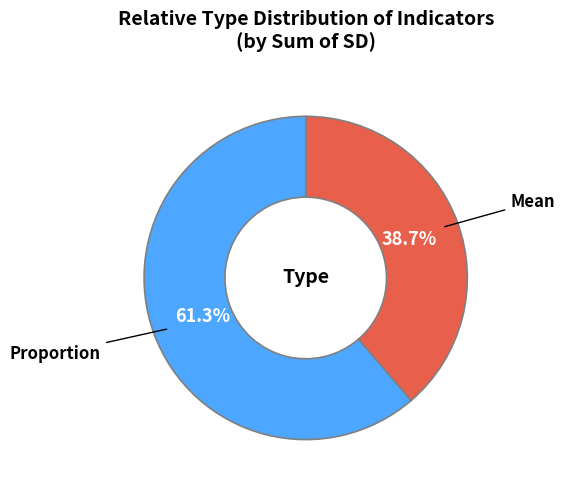

Which slice is the smallest?

Mean